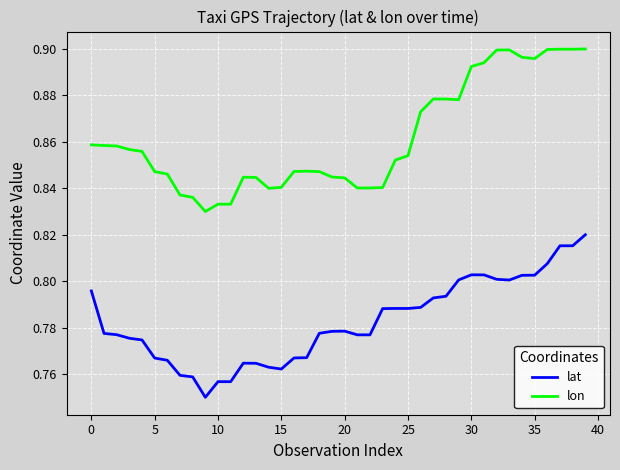

True or false: lon and lat cross at least once.

False